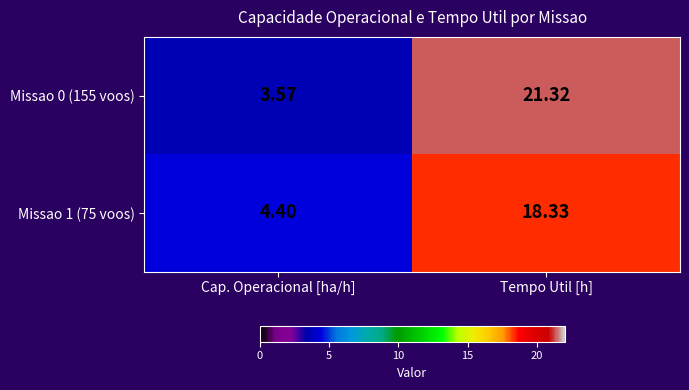

Is the value of Missao 1 (75 voos) at Tempo Util [h] greater than the value of Missao 0 (155 voos) at Cap. Operacional [ha/h]?

Yes